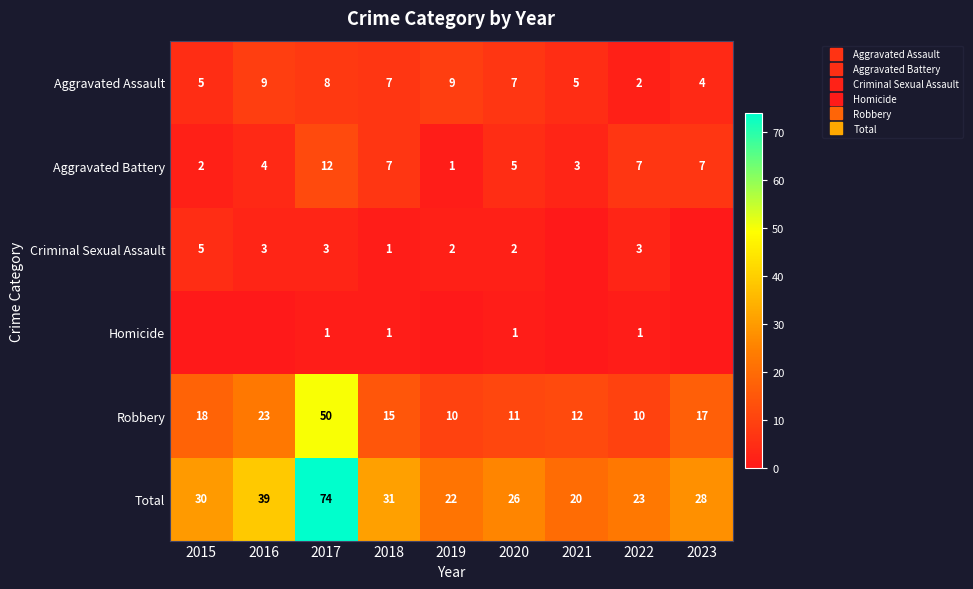

Is the value of Robbery at 2023 greater than the value of Total at 2016?

No